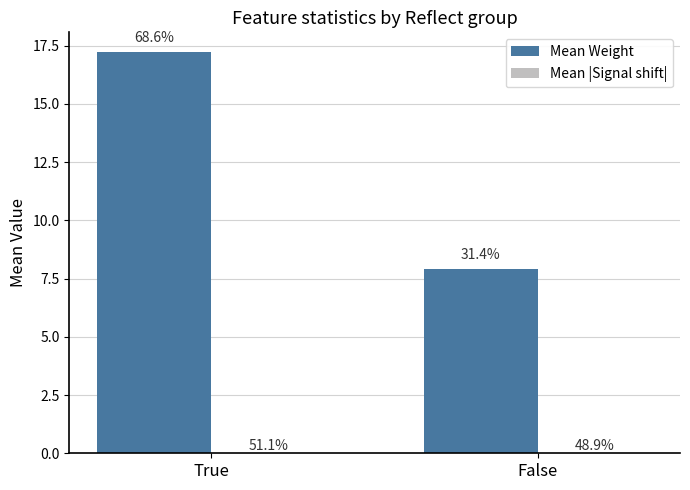

Between True and False, which is larger?

True